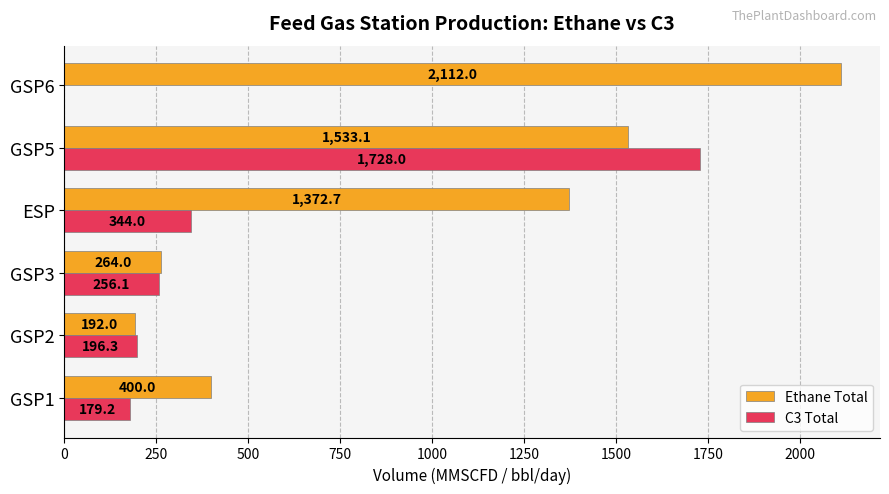

Is it true that C3 Total equals 2274.3 at GSP5?

False